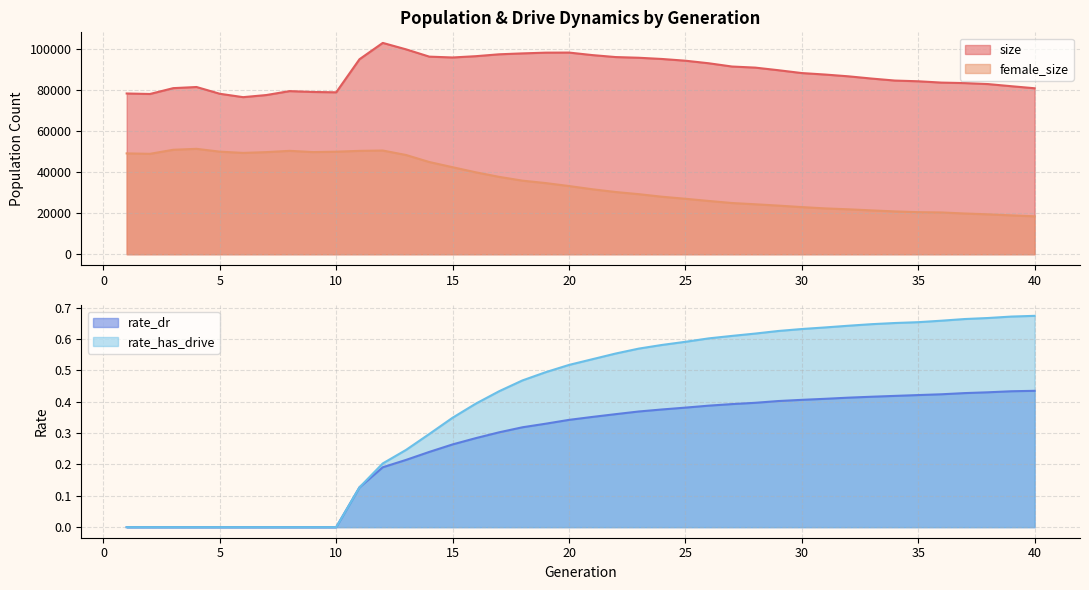

Is the value of rate_dr at 39 greater than the value of rate_has_drive at 38?

No